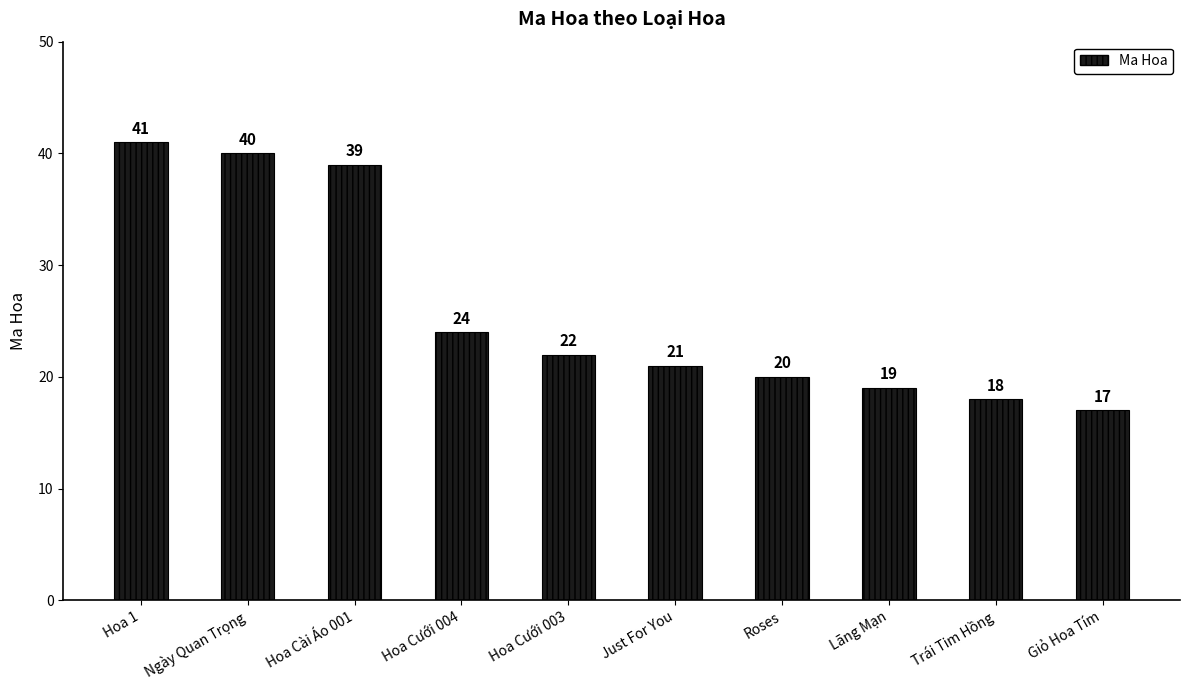

What is the difference between the maximum and minimum values?

24